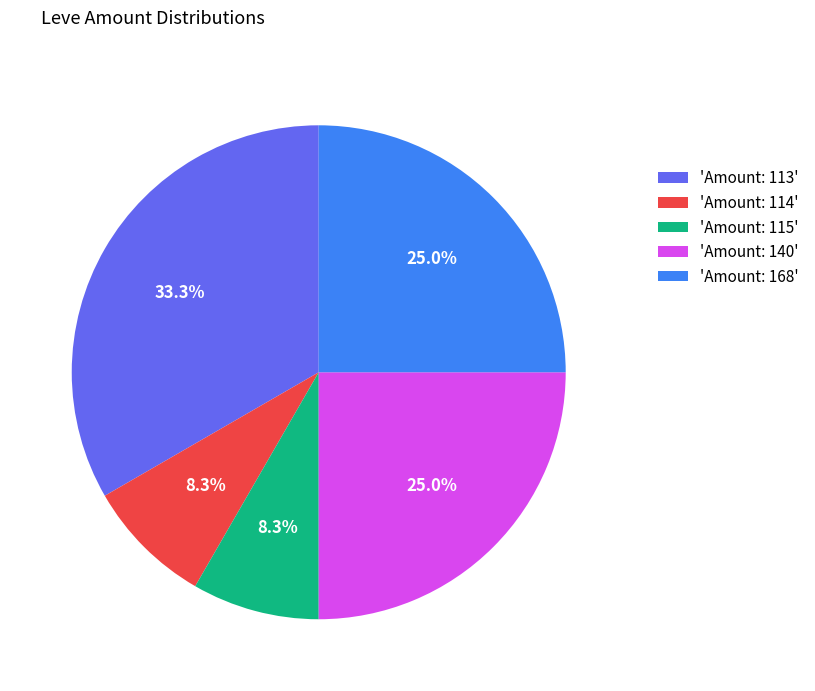

How many slices are in this pie chart?

5